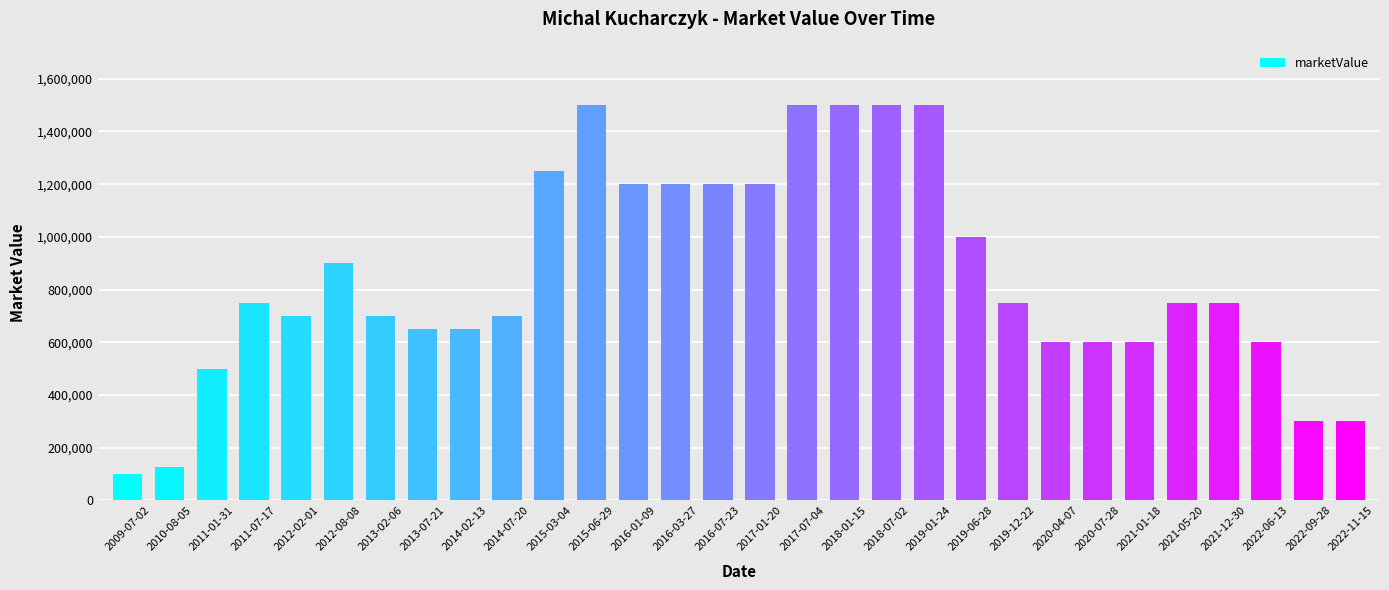

The chart shows a value of 650000 at 2014-02-13. True or false?

True